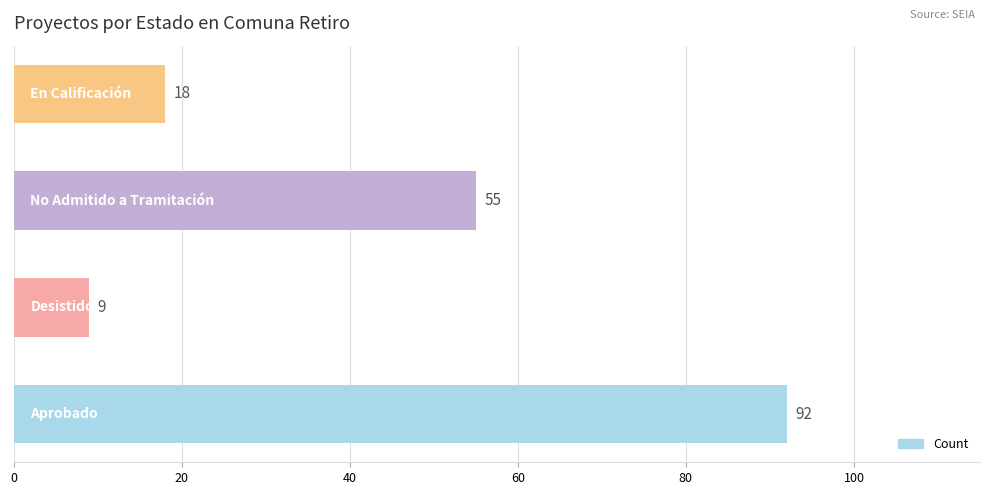

What is the maximum value shown in the chart?

92